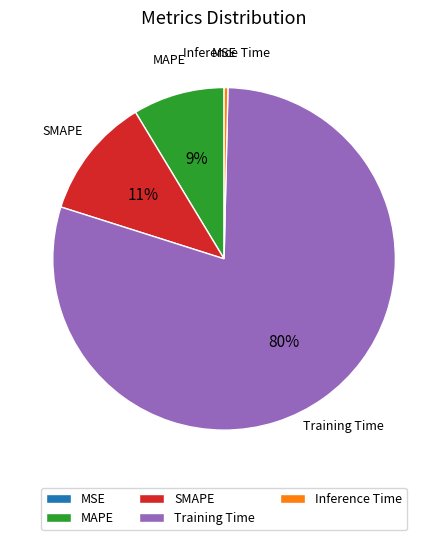

To the nearest percent, what percentage of the pie is SMAPE?

11%